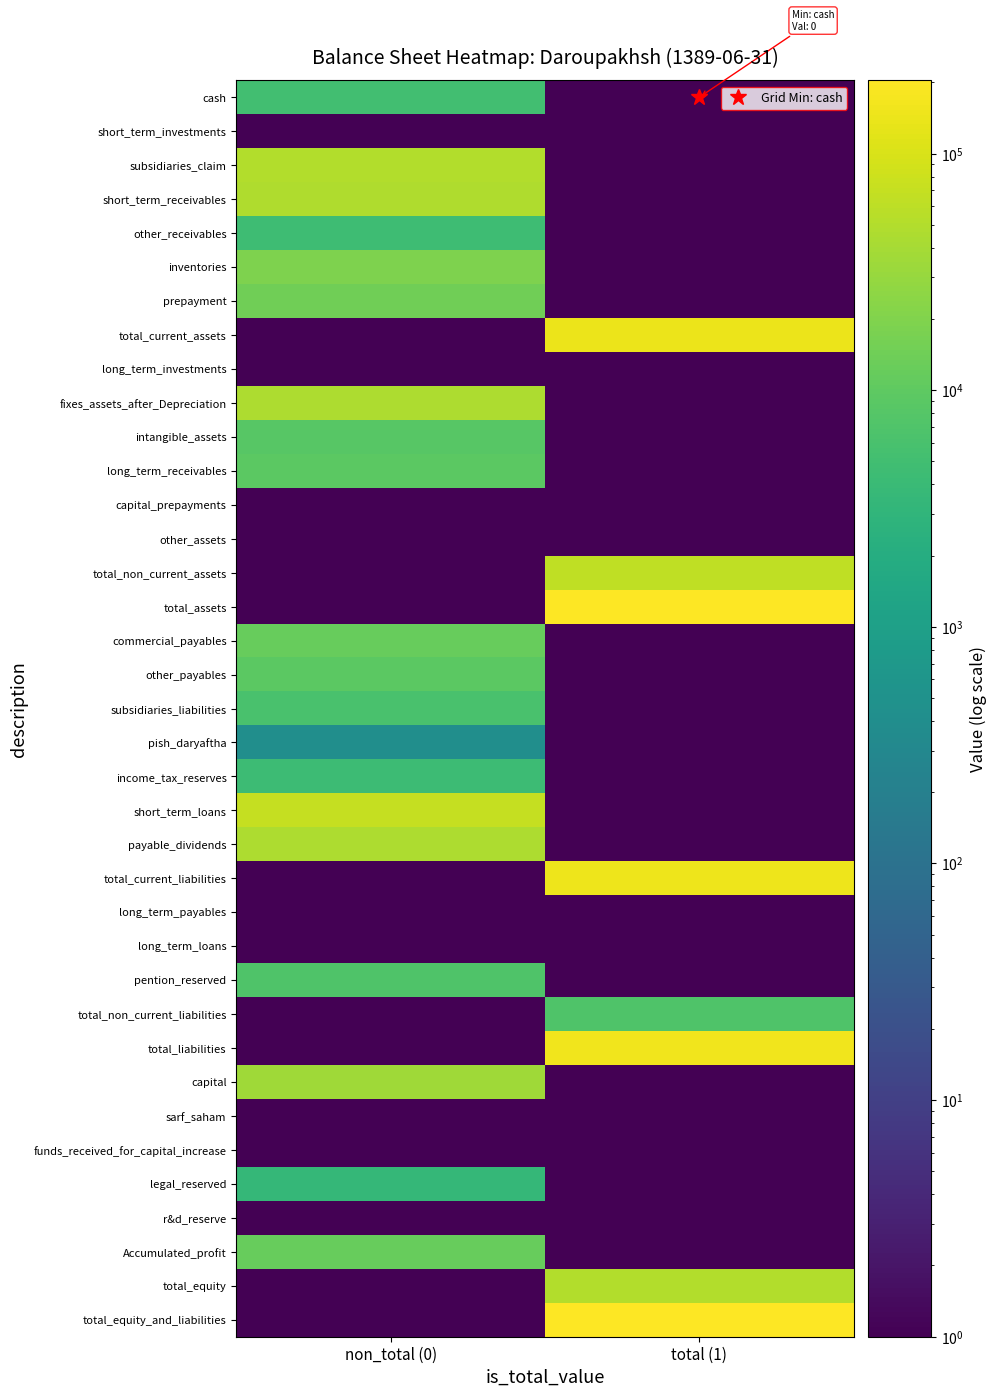

At which category is the sum across all series the highest?

total (1)